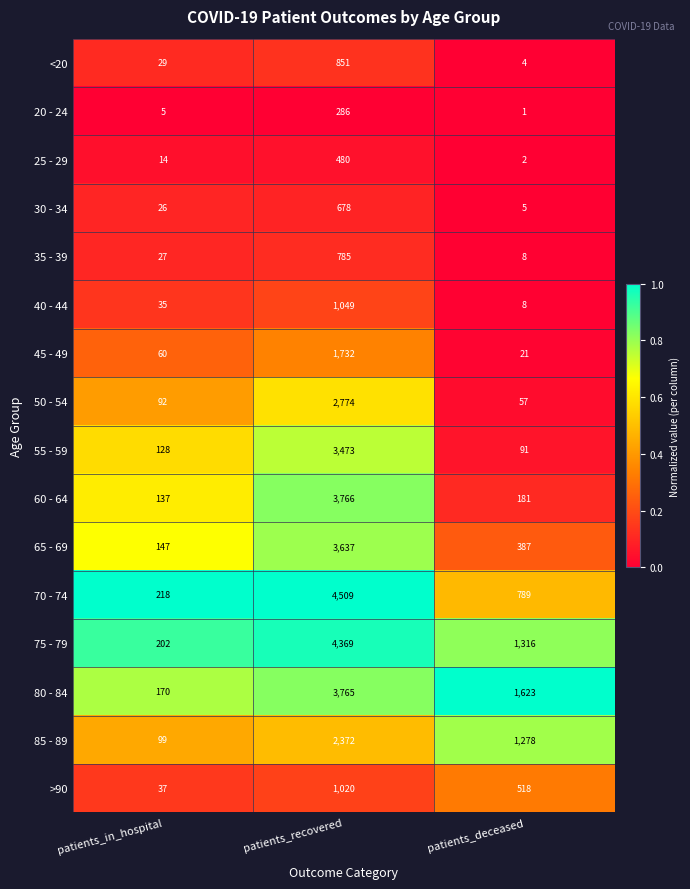

Which category has the highest value in the 25 - 29 series?

patients_recovered